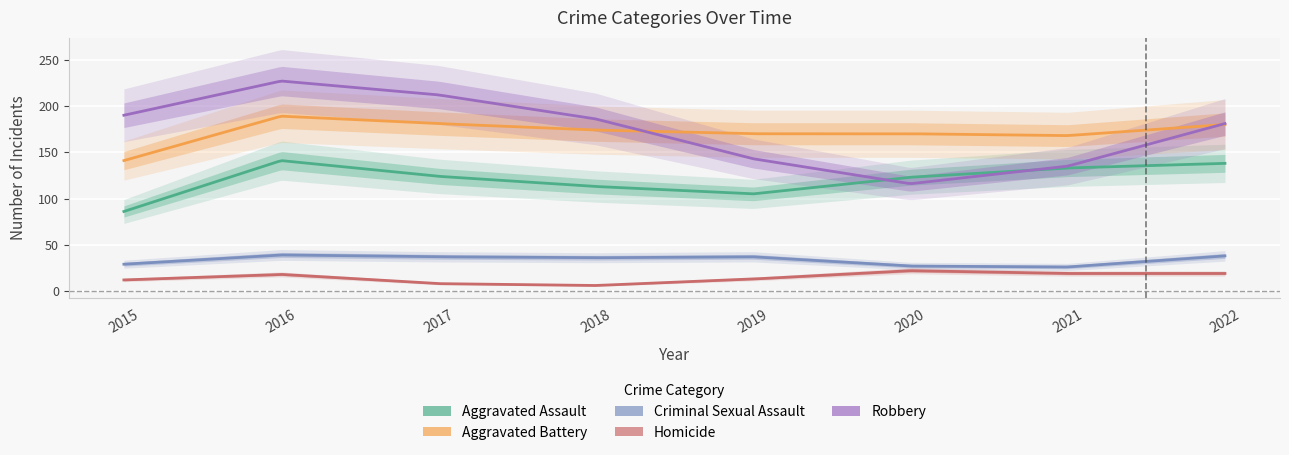

What is the lowest value of the Aggravated Assault series?

86